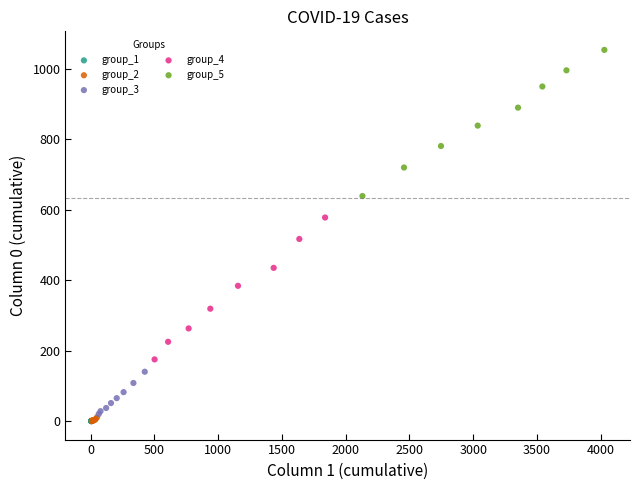

Which series contains the highest Y value?

group_5